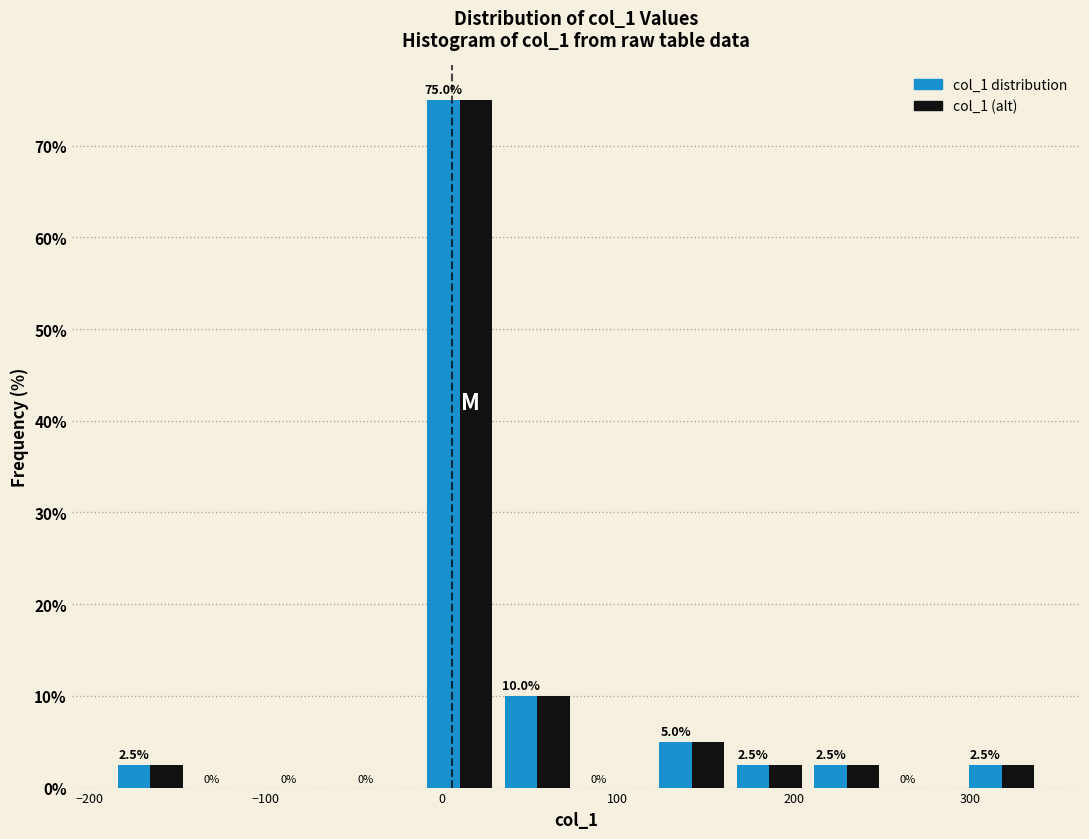

Reading left to right, list every range on the x-axis with the height of the bar of each series over it. The bar edges are not printed on the chart, so give them approximately, as read against the axis.

-190 to -140: col_1 distribution=2.5	col_1 (alt)=2.5
-140 to -100: col_1 distribution=0.0	col_1 (alt)=0.0
-100 to -60: col_1 distribution=0.0	col_1 (alt)=0.0
-60 to -10: col_1 distribution=0.0	col_1 (alt)=0.0
-10 to 30: col_1 distribution=75.0	col_1 (alt)=75.0
30 to 80: col_1 distribution=10.0	col_1 (alt)=10.0
80 to 120: col_1 distribution=0.0	col_1 (alt)=0.0
120 to 160: col_1 distribution=5.0	col_1 (alt)=5.0
160 to 210: col_1 distribution=2.5	col_1 (alt)=2.5
210 to 250: col_1 distribution=2.5	col_1 (alt)=2.5
250 to 300: col_1 distribution=0.0	col_1 (alt)=0.0
300 to 340: col_1 distribution=2.5	col_1 (alt)=2.5